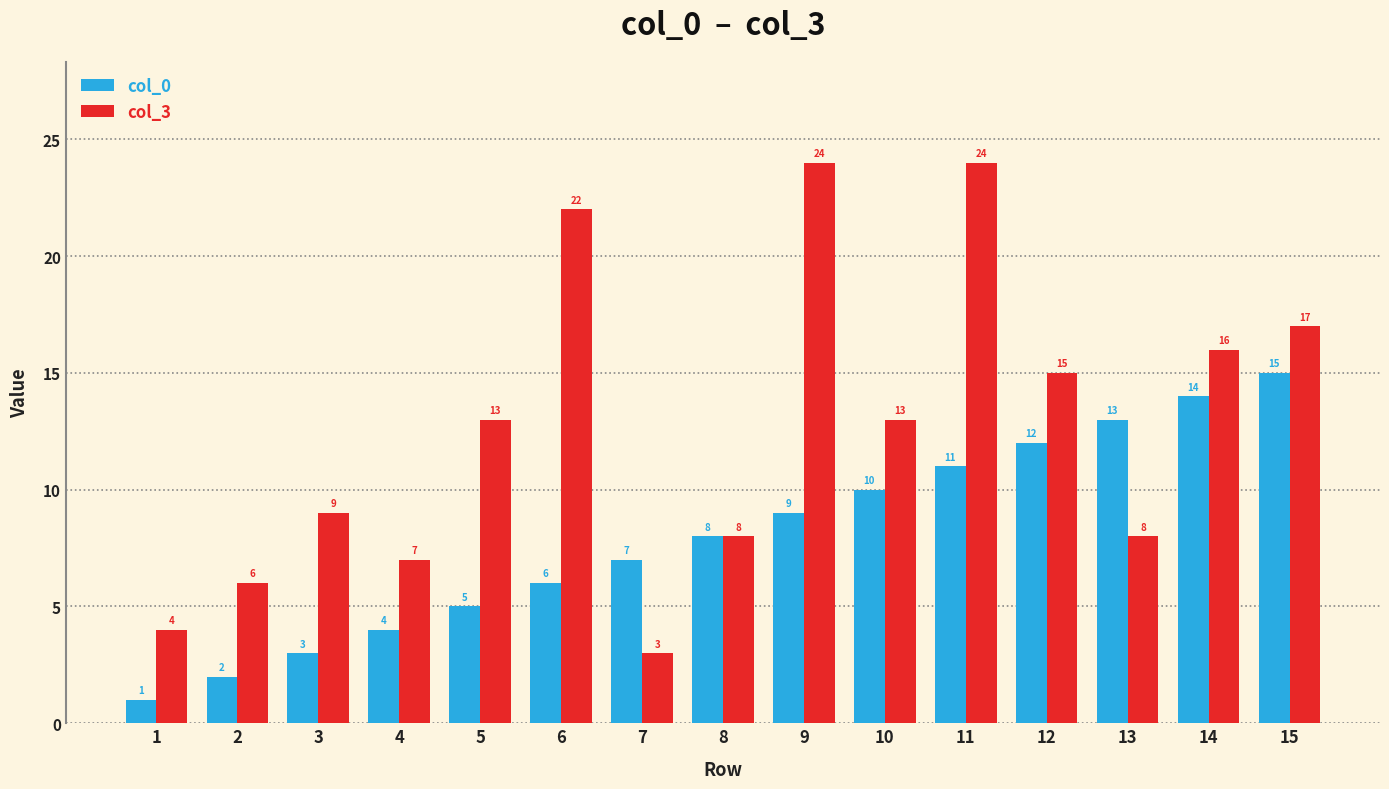

Reading left to right, extract all data points from this chart.

col_0: 1=1	2=2	3=3	4=4	5=5	6=6	7=7	8=8	9=9	10=10	11=11	12=12	13=13	14=14	15=15
col_3: 1=4	2=6	3=9	4=7	5=13	6=22	7=3	8=8	9=24	10=13	11=24	12=15	13=8	14=16	15=17